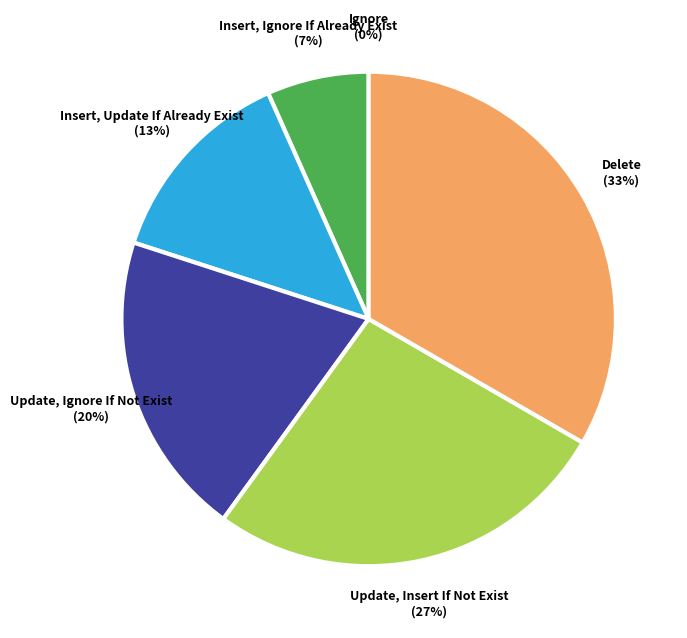

To the nearest percent, what is the average slice percentage?

17%